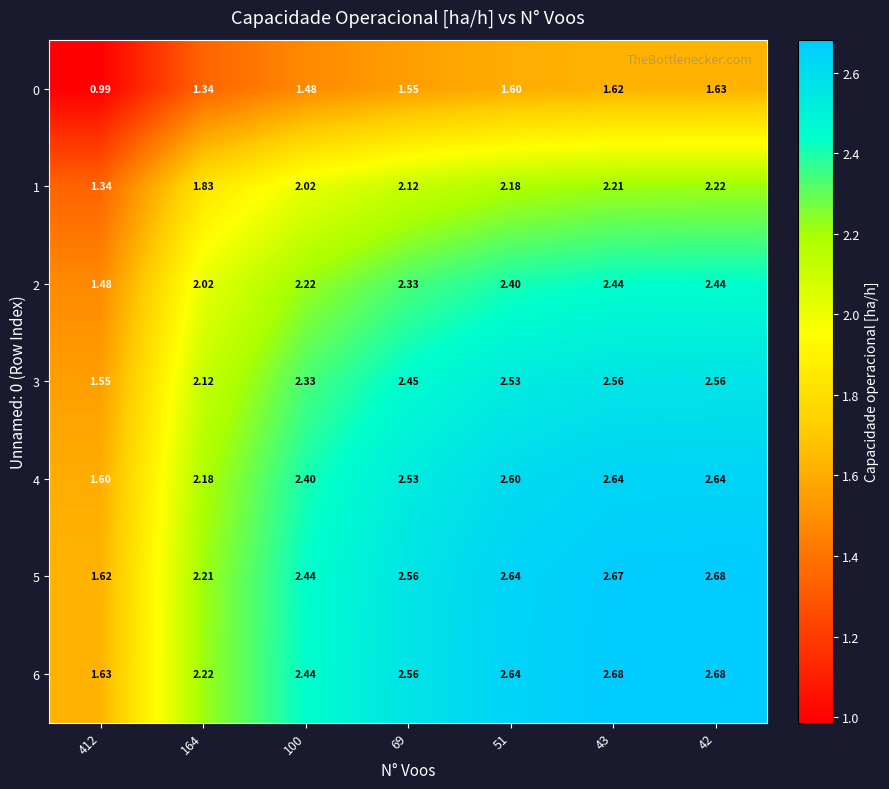

At which category does the chart reach its minimum across all series?

412